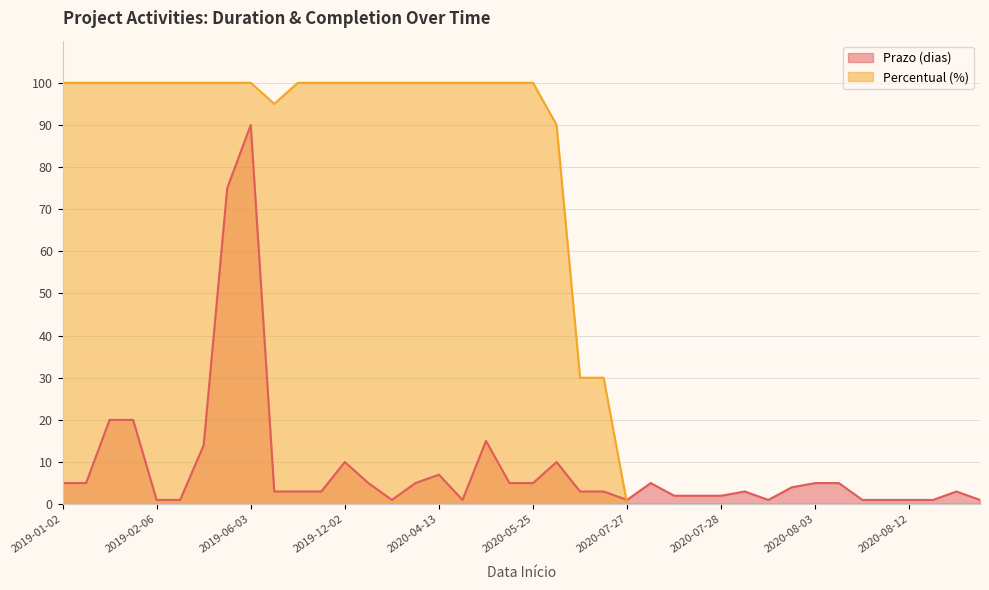

How many values in the Percentual (%) series are below 100?

20